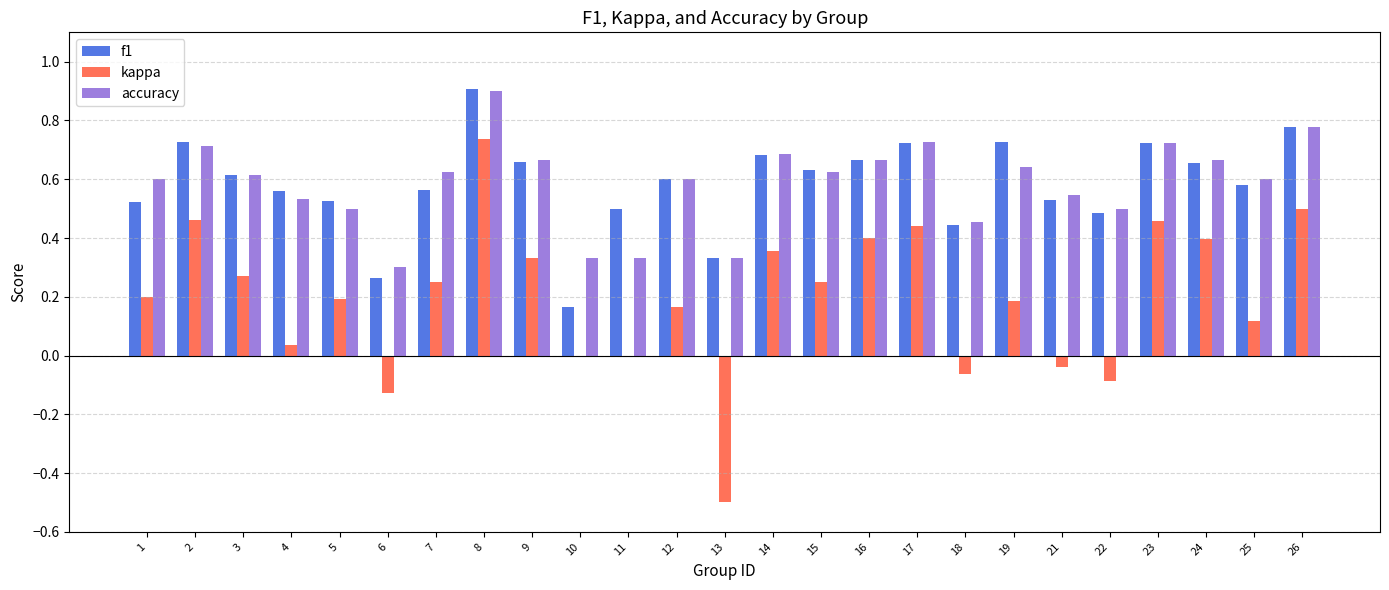

Is the value of f1 at 12 greater than the value of kappa at 10?

Yes